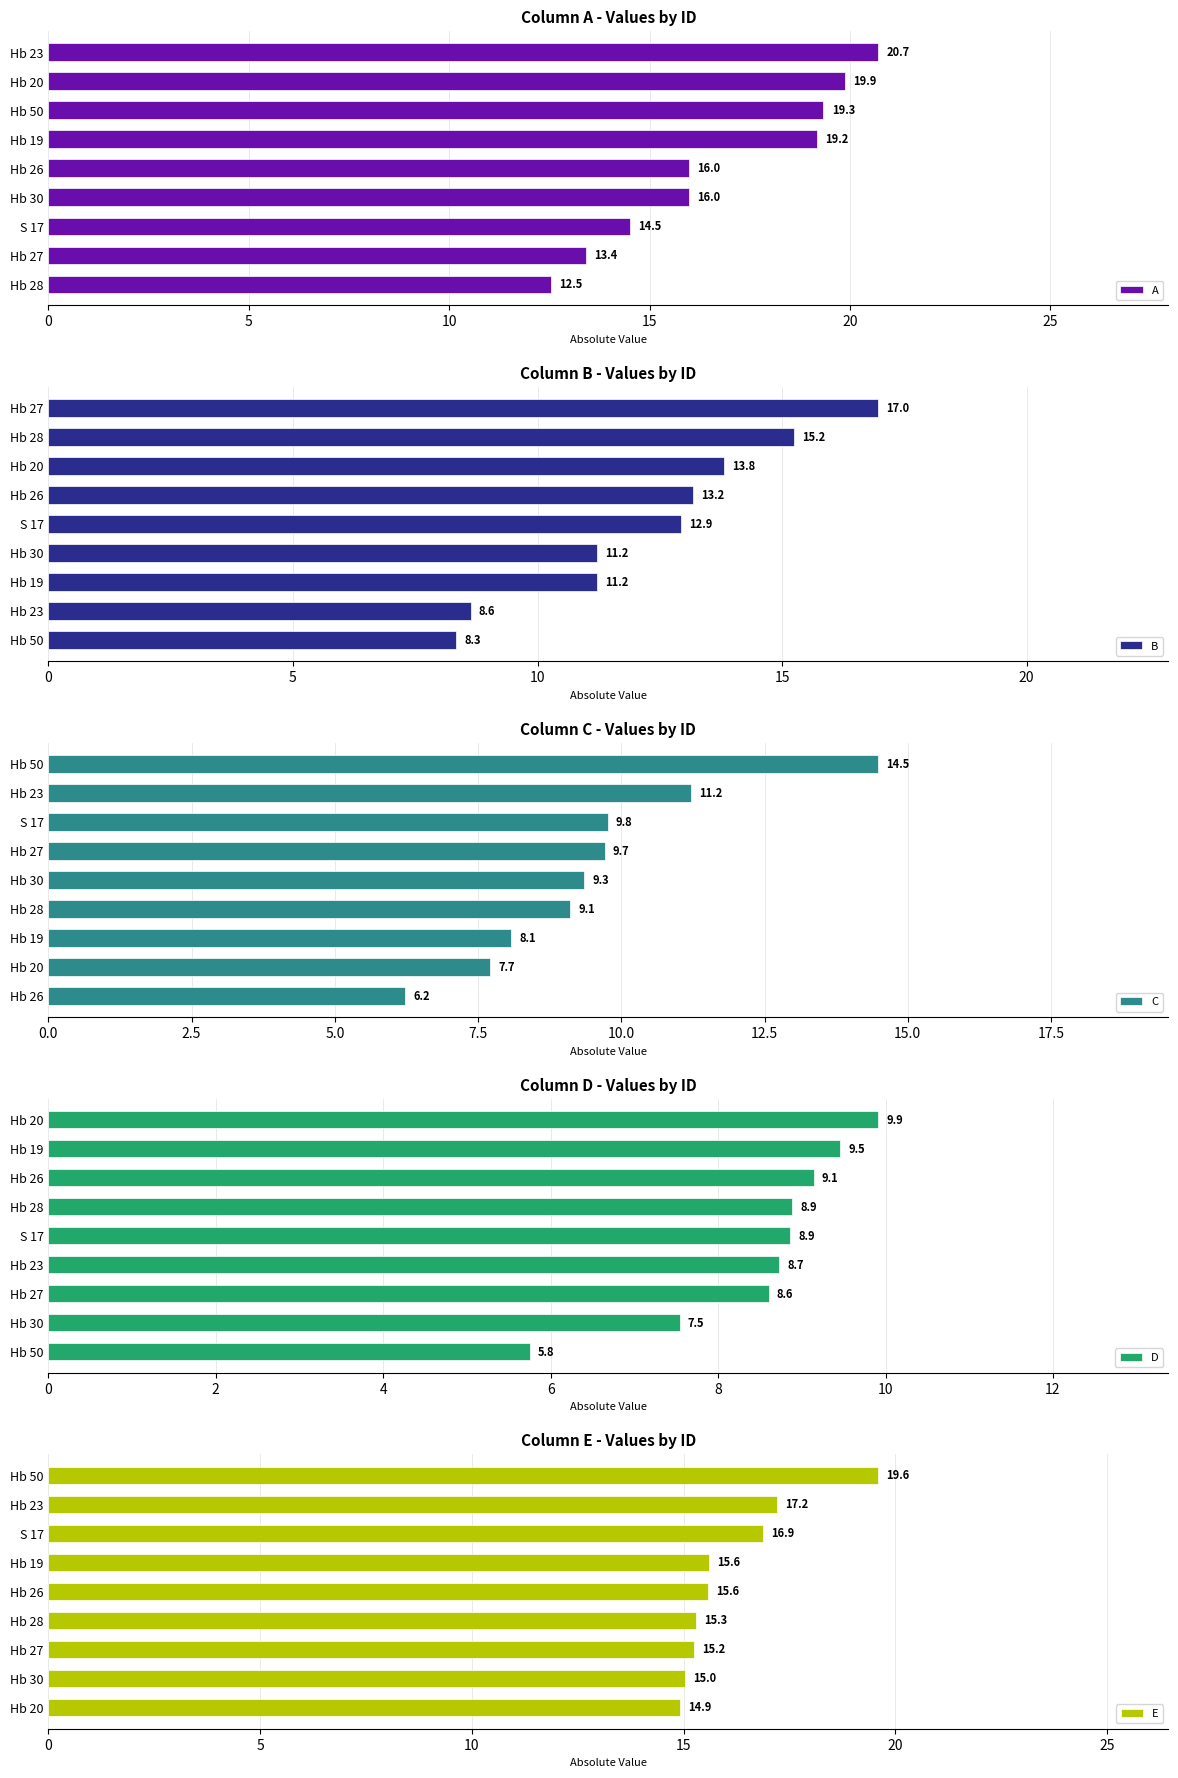

What is the approximate value of E at Hb 30?

15.0